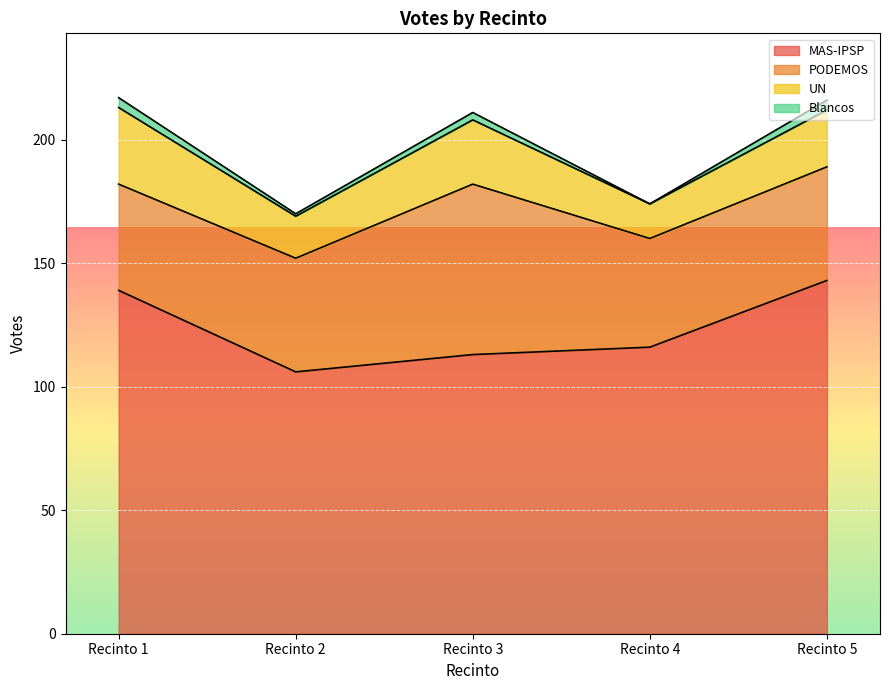

Where does the UN series first go above 23?

Recinto 1